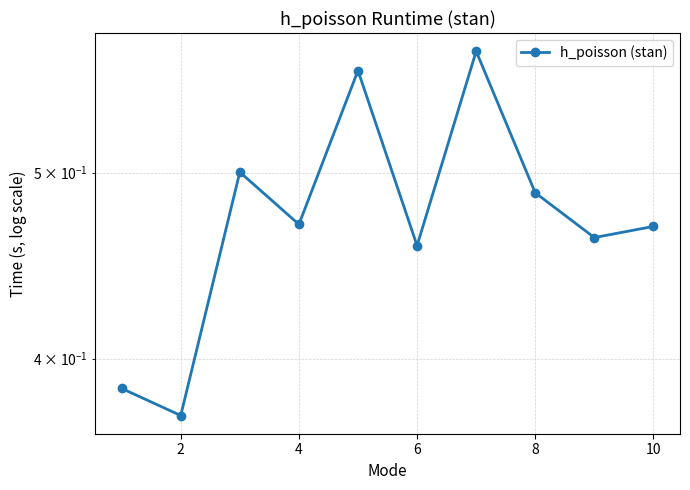

How many lines are shown in the chart?

1